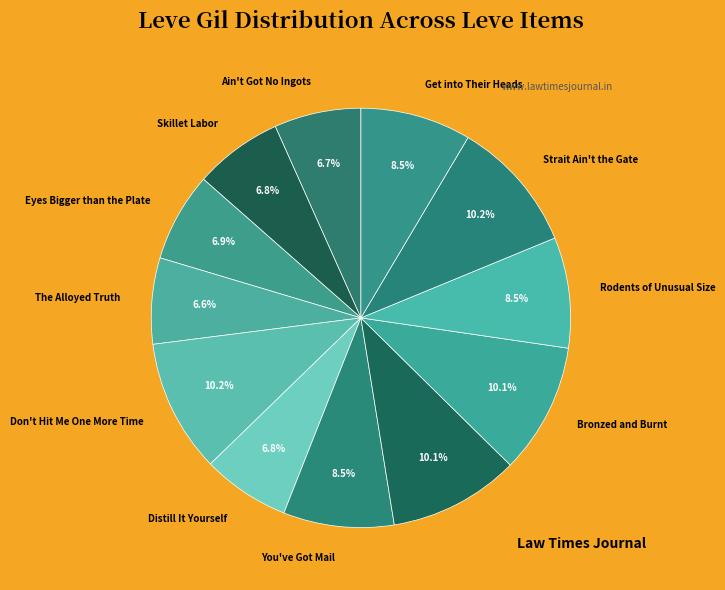

True or false: You've Got Mail accounts for 19% of the total.

False